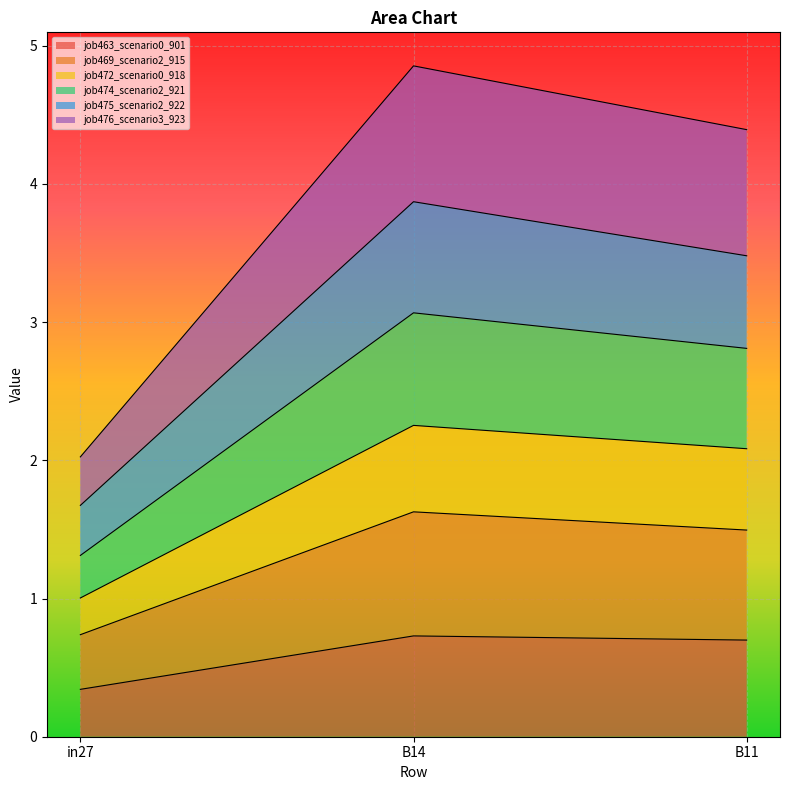

At which label does job469_scenario2_915 reach its minimum?

in27